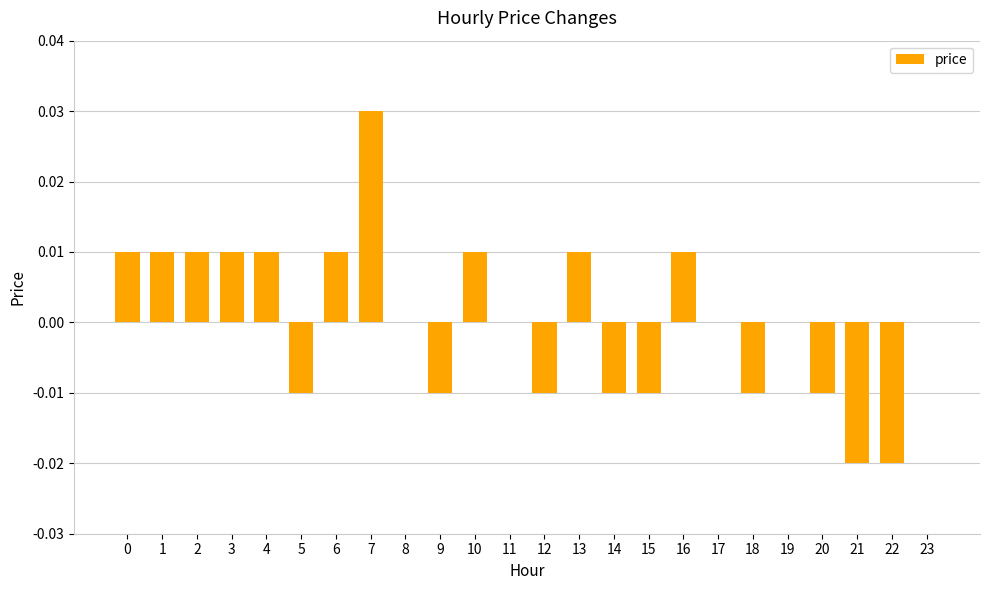

The chart shows a value of 0.0 at 1. True or false?

True